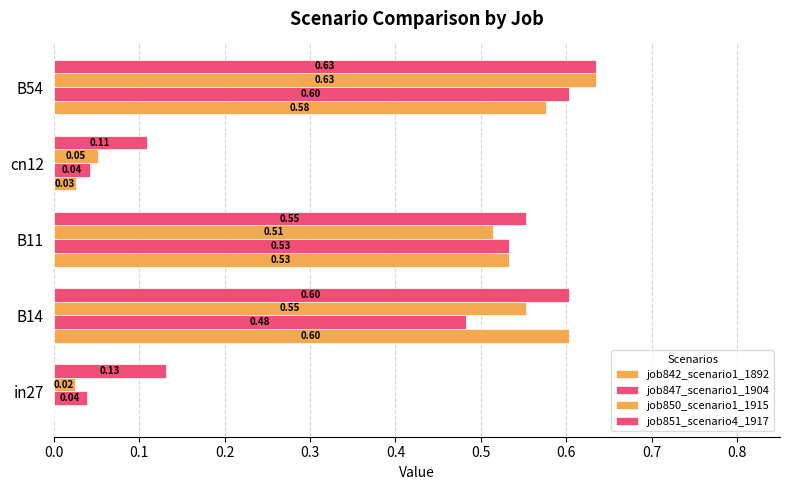

How many data points does each series have?

5